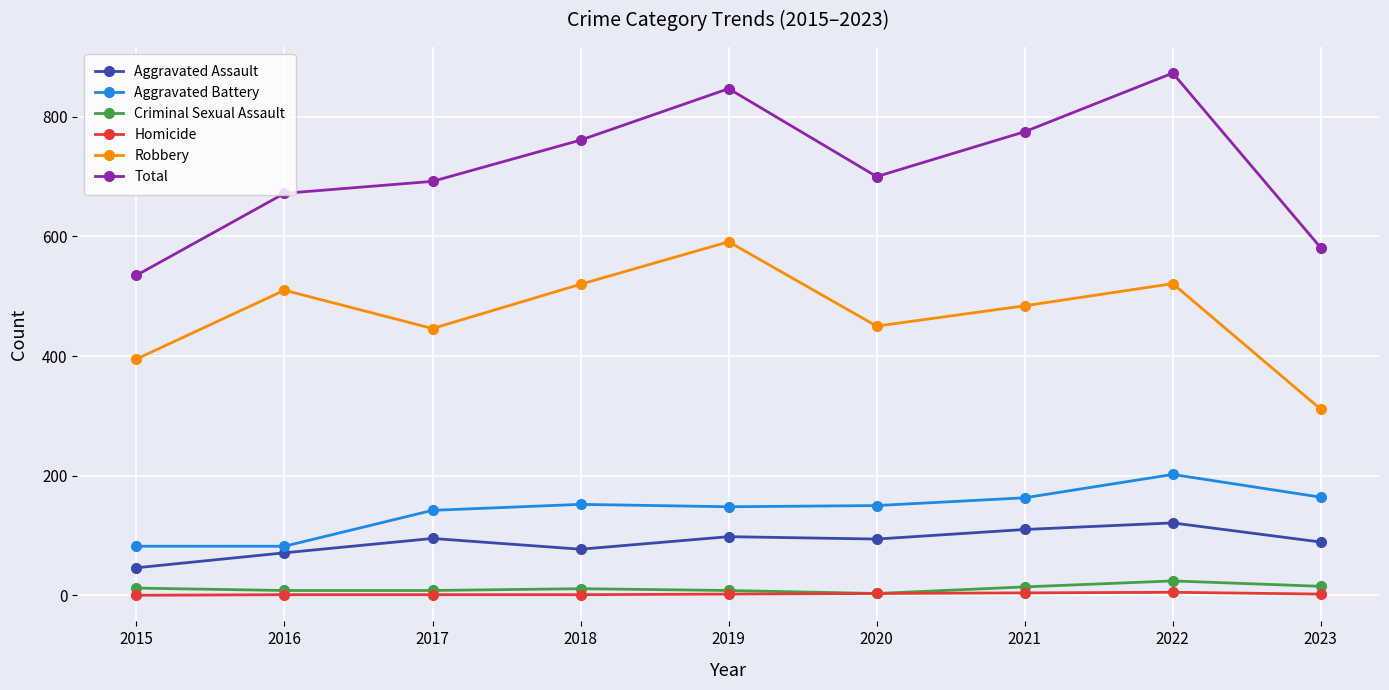

What is the difference between the highest and lowest values at 2021?

771